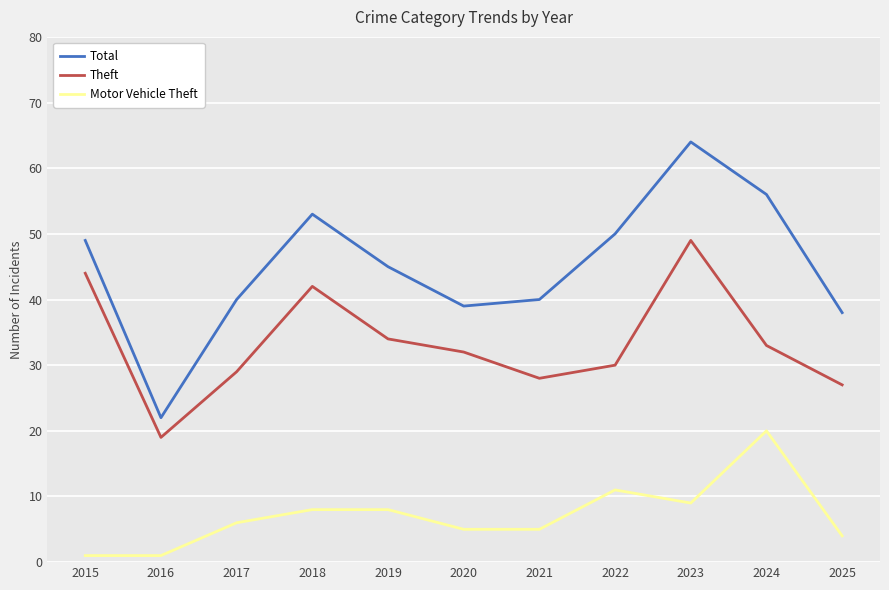

True or false: Total and Theft intersect in this chart.

False